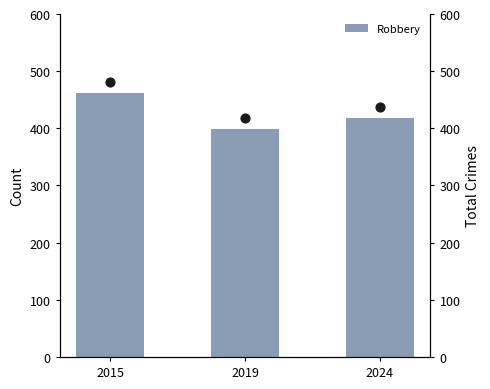

What is the change in value from 2015 to 2019?

-63